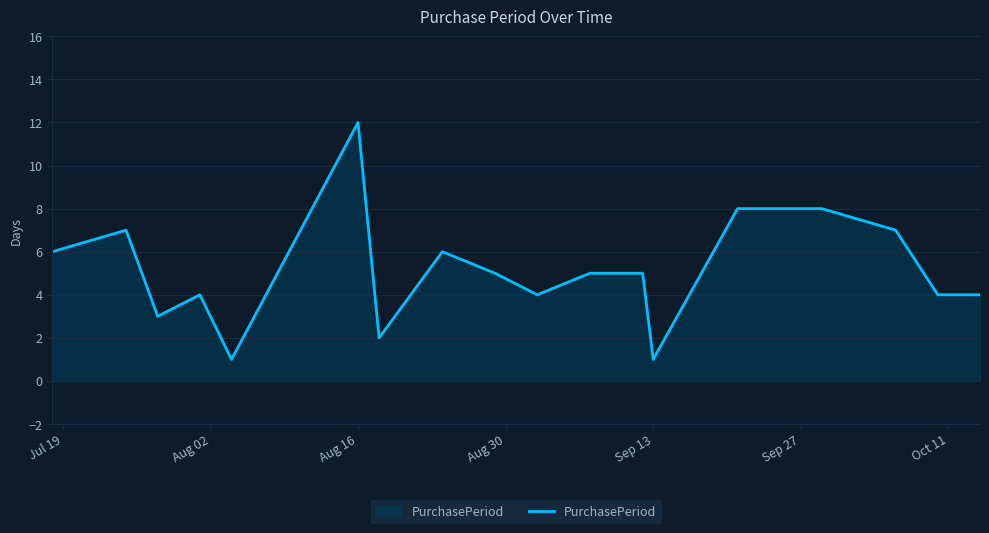

What is the difference between the maximum and minimum values?

11